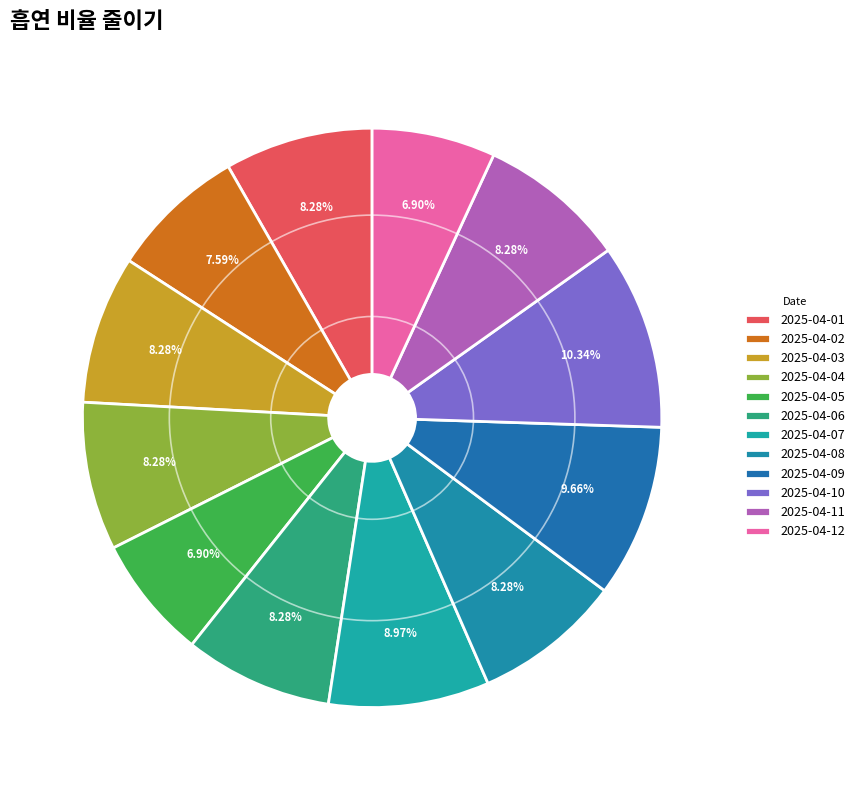

To the nearest percent, what is the difference between the largest and smallest slice percentages?

3%